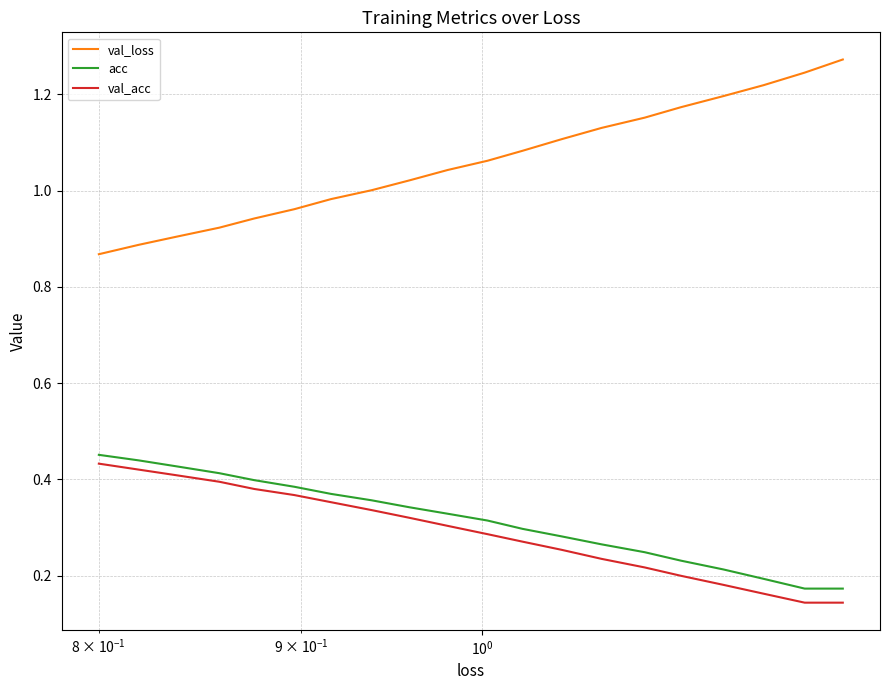

Which series has the largest range (max minus min)?

val_loss